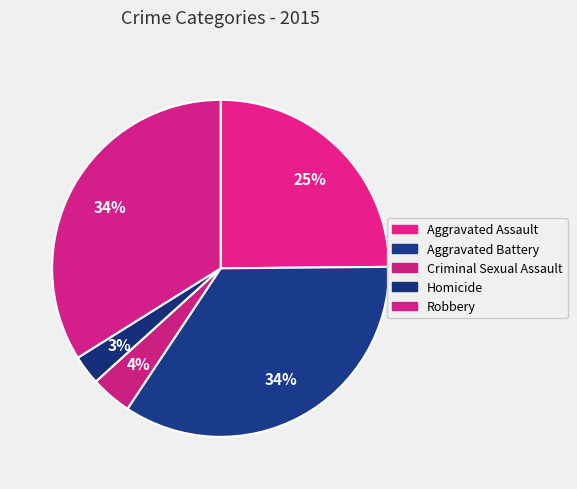

Rank the categories by value from lowest to highest.

Homicide, Criminal Sexual Assault, Aggravated Assault, Robbery, Aggravated Battery